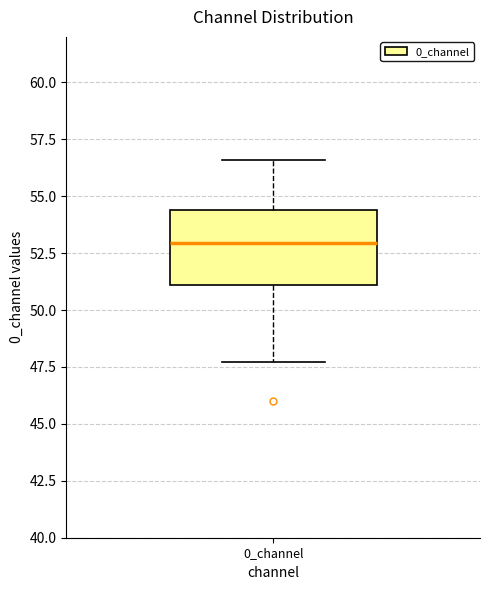

Transcribe this box plot: give where the median line is, the range the box spans, and where the two whiskers end, as read against the y-axis. The values are not printed on the chart, so give them approximately, as read against the axis.

median 53.0, box 51.0 to 54.5, whiskers 47.5 to 56.5